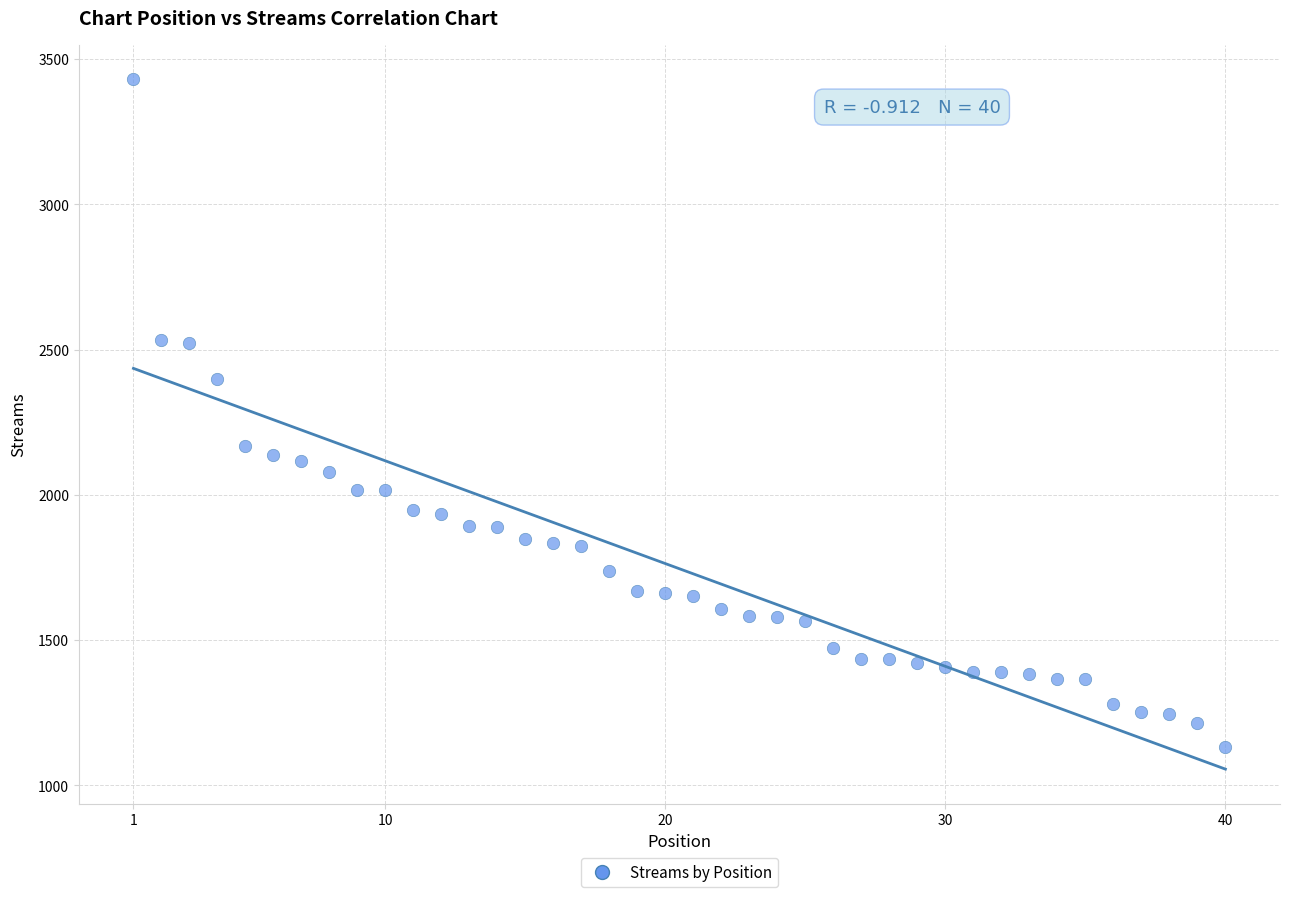

What is the range of X values (max minus min)?

39